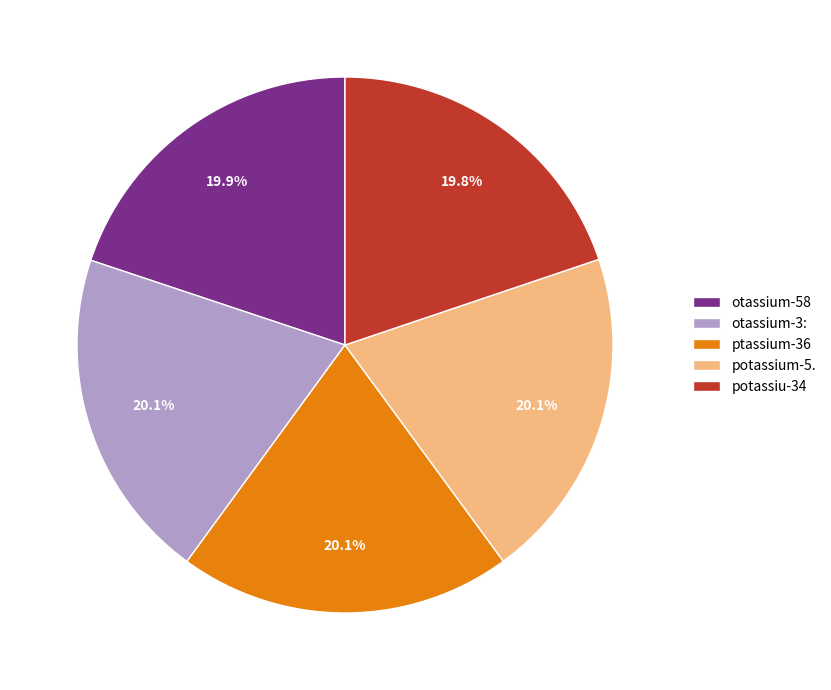

How many slices are in this pie chart?

5